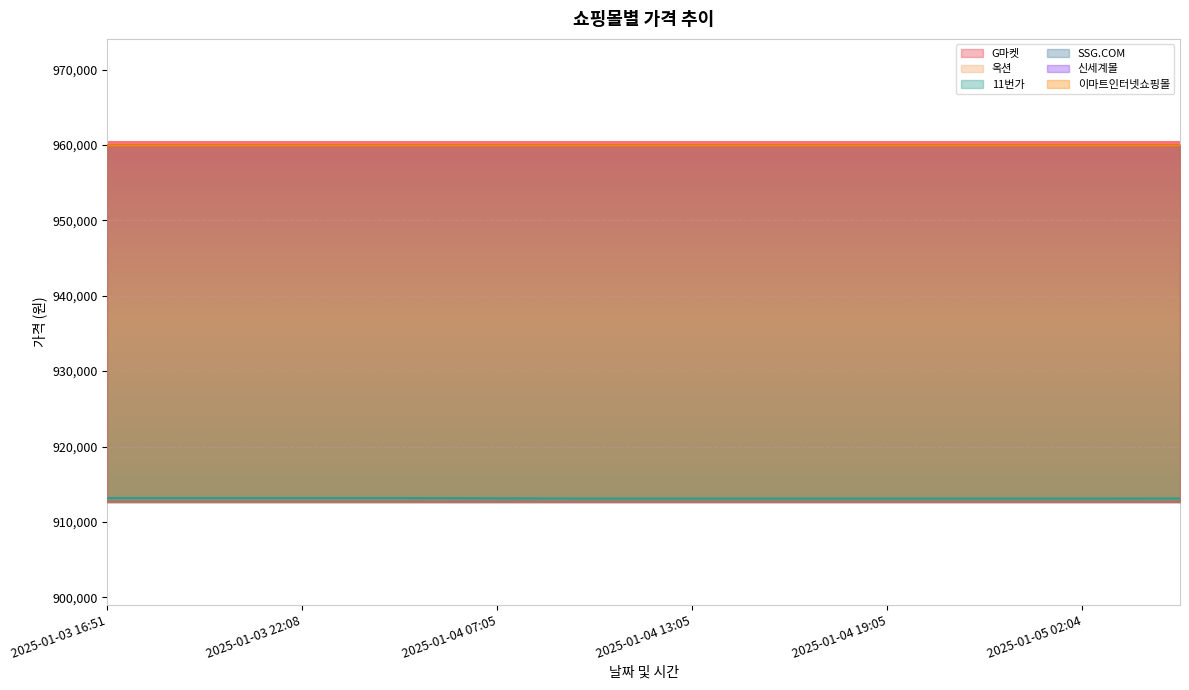

What is the lowest value of the G마켓 series?

913110